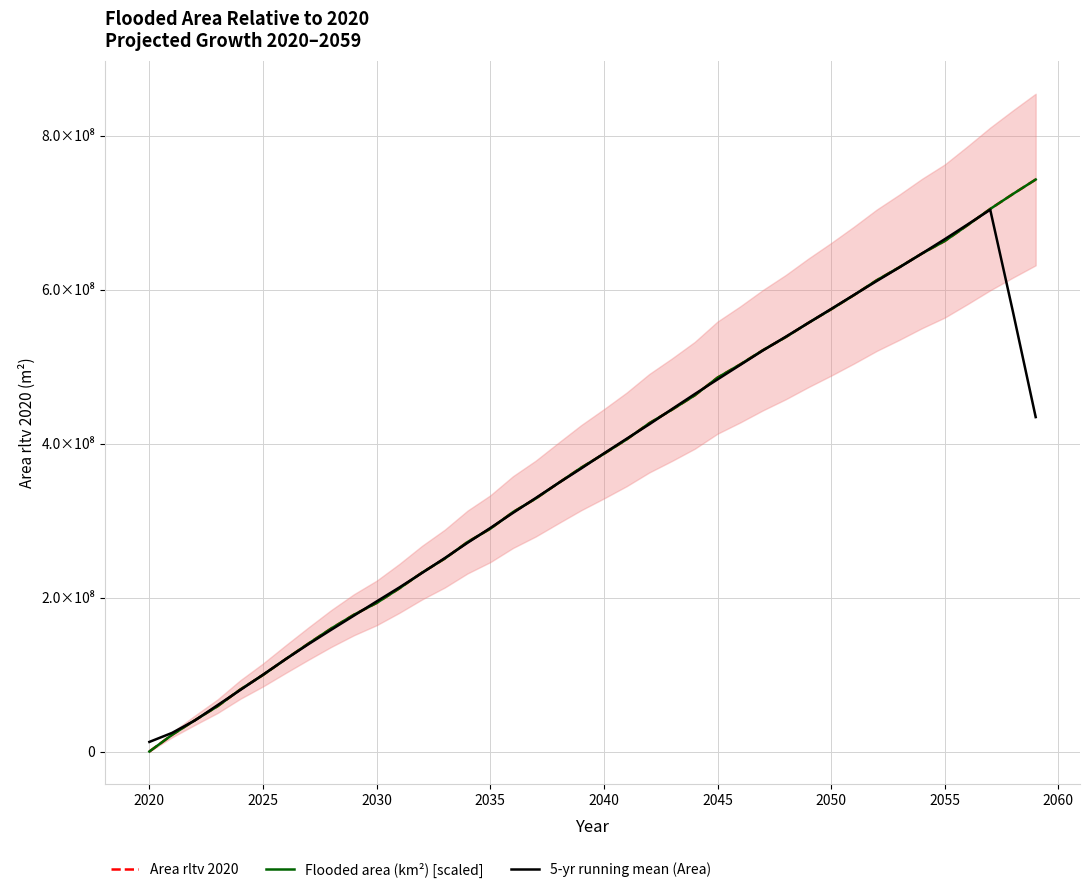

The value of Flooded area (km²) [scaled] at 16 is 147803946.7. True or false?

False